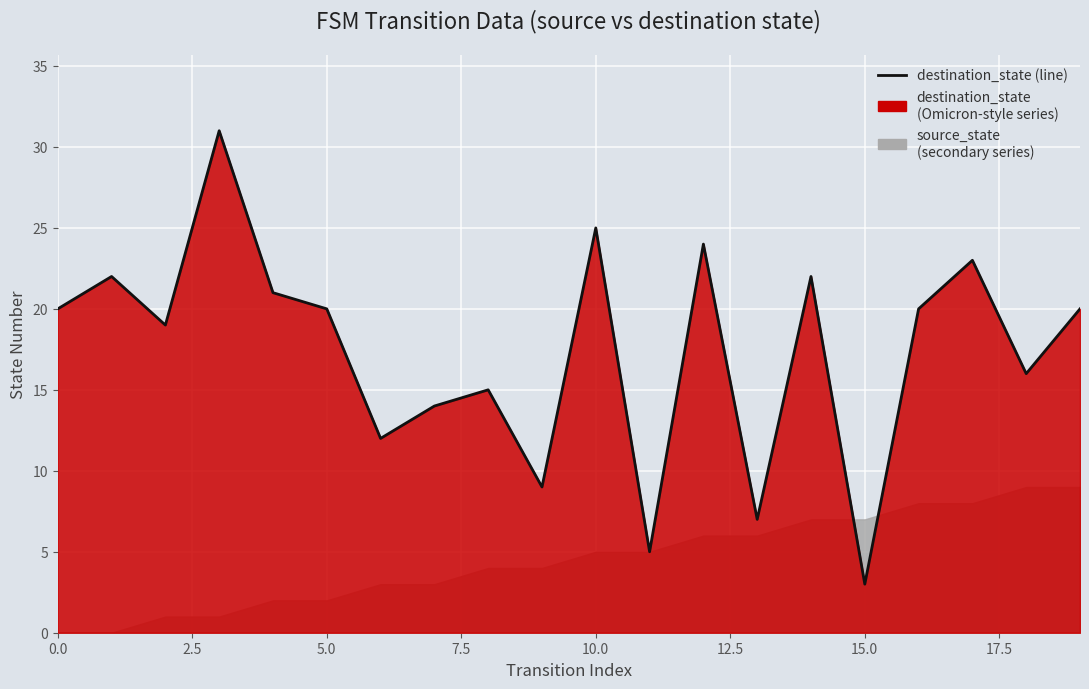

The value at 17.5 is 9. True or false?

False